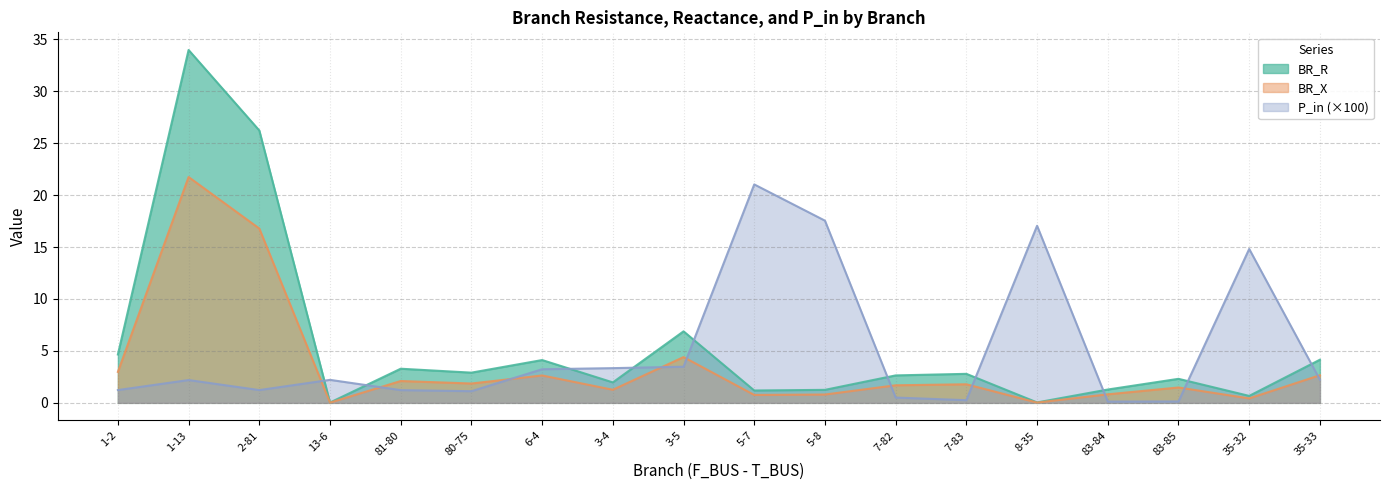

True or false: BR_X has more than 1 points higher than both neighbors.

True